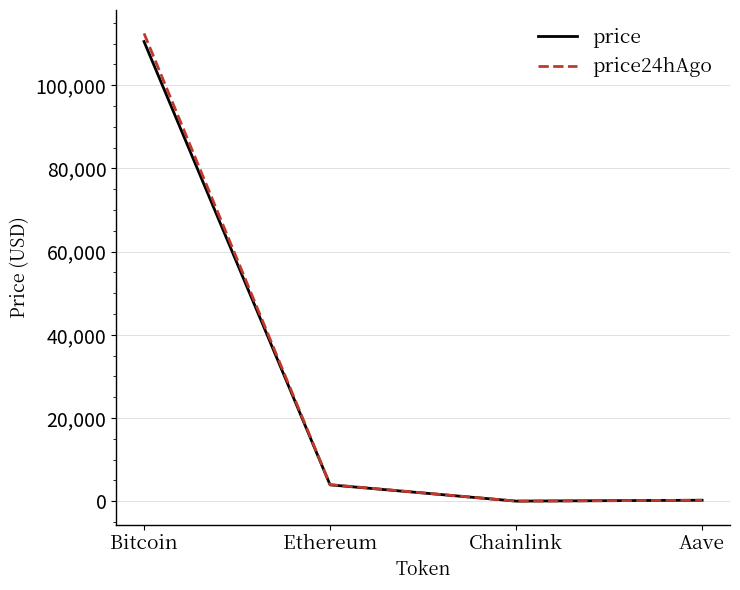

At how many categories does at least one series exceed 10658?

1